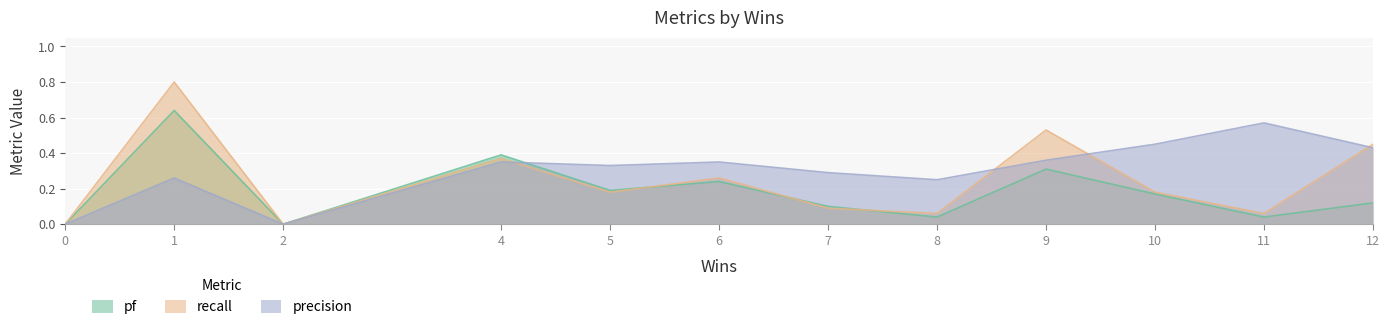

What is the difference between the highest and lowest values at 9?

0.2